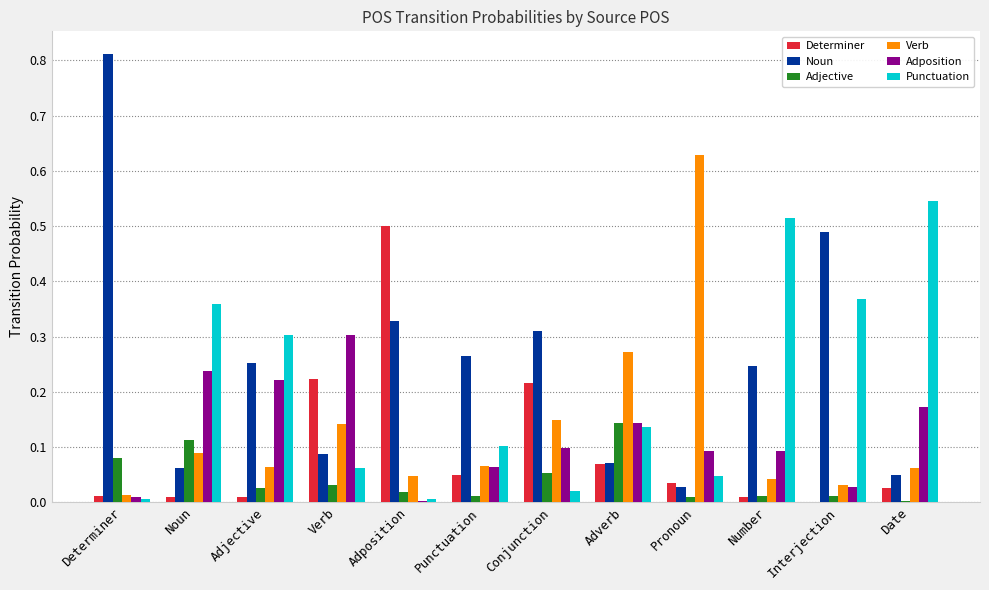

Are the bars horizontal?

No